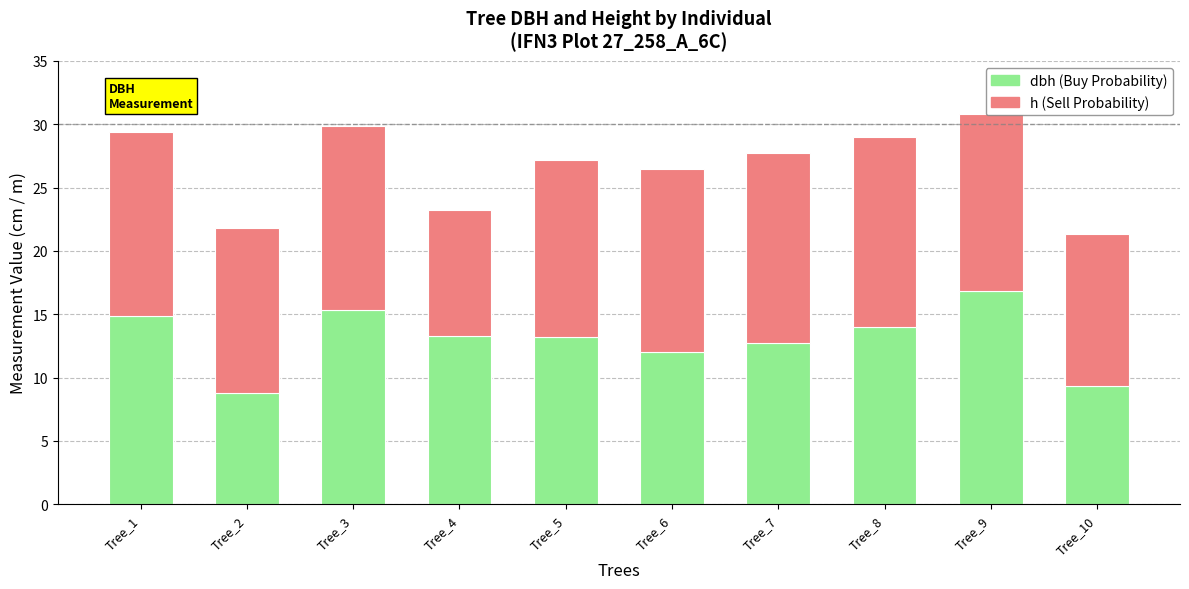

What is the total value across all series at Tree_8?

29.0